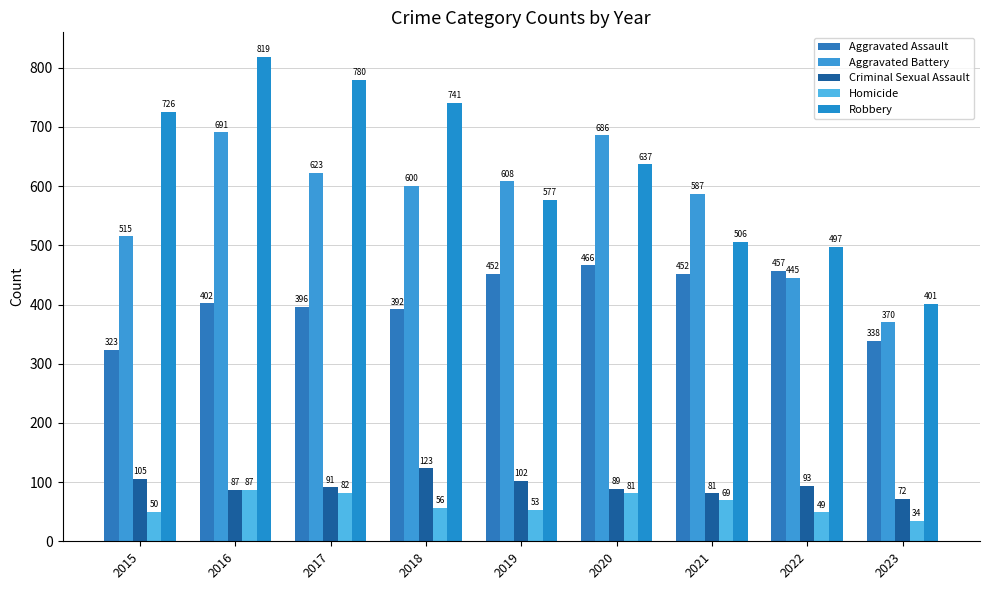

At 2021, list the series in order from largest to smallest.

Aggravated Battery, Robbery, Aggravated Assault, Criminal Sexual Assault, Homicide